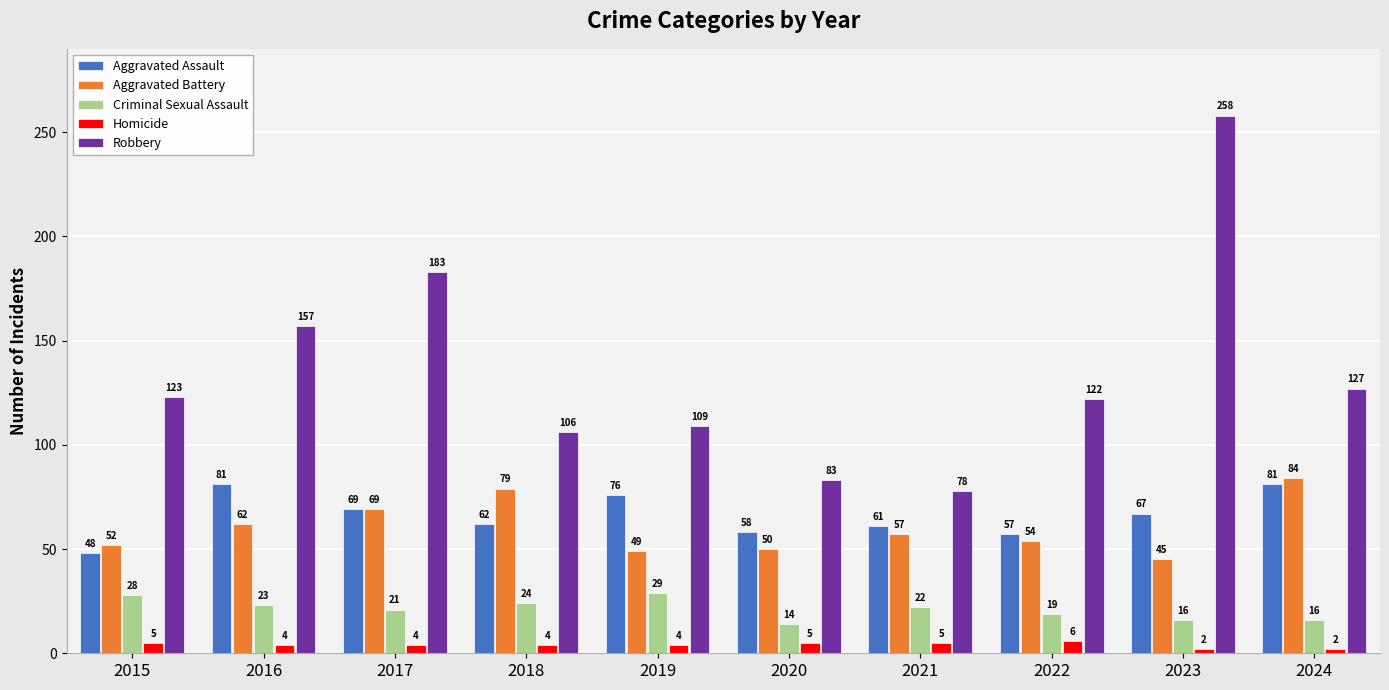

What is the difference between the Homicide values at 2015 and 2016?

1